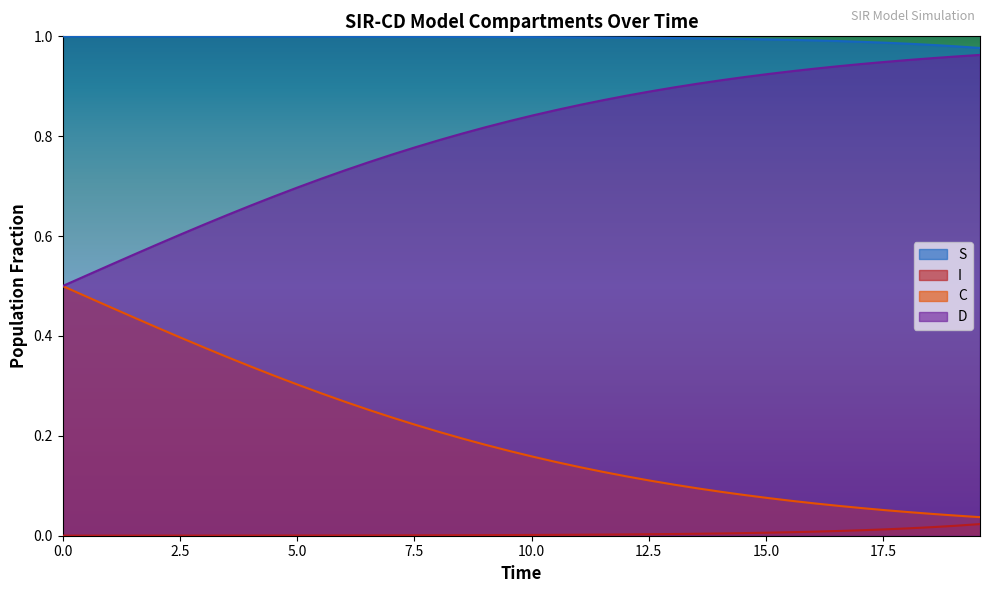

Rank the series by their average value, from highest to lowest.

S, D, C, I